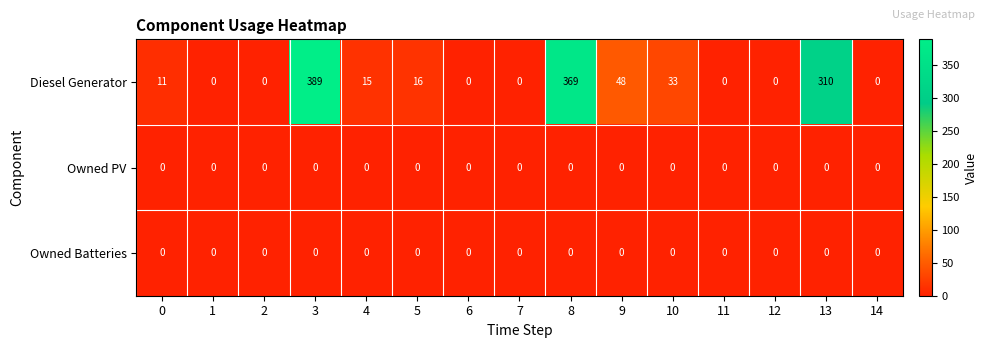

The value of Owned Batteries at 3 is 0. True or false?

True